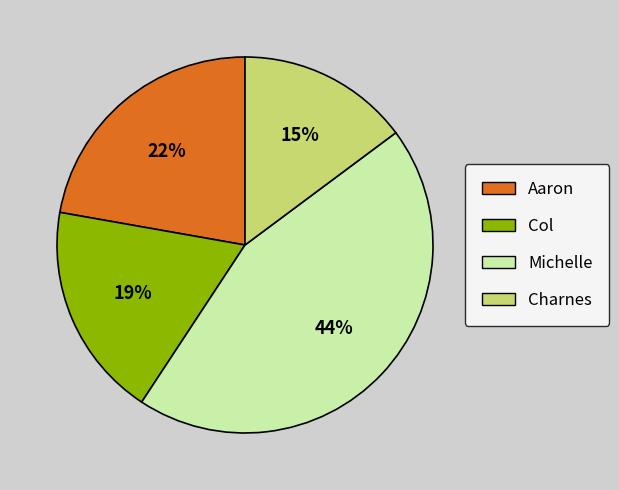

To the nearest percent, what is the combined percentage of Charnes and Michelle?

59%